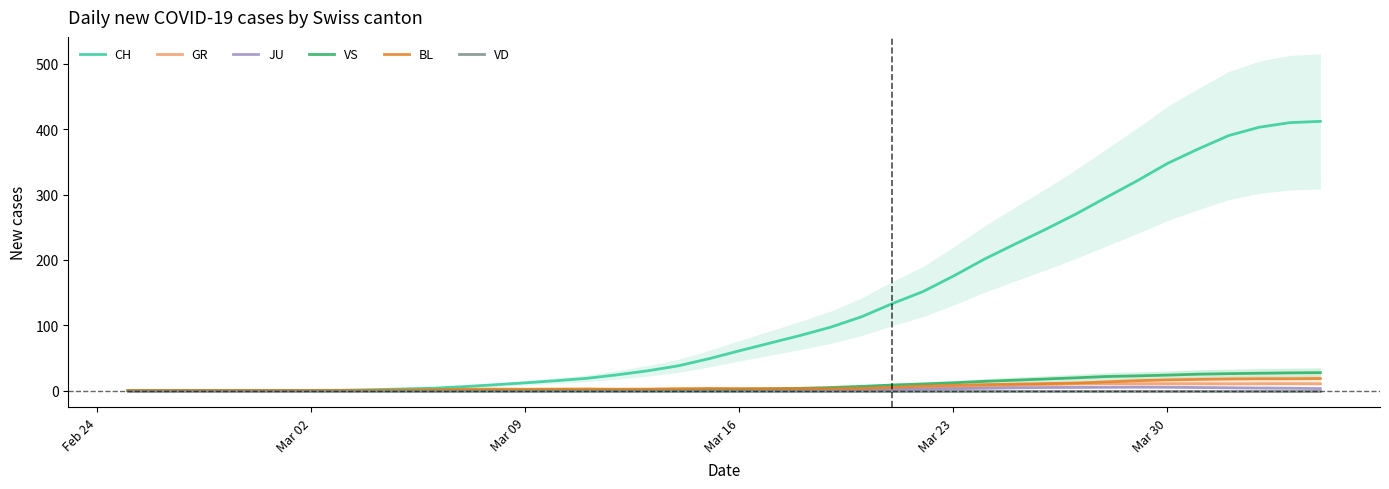

True or false: VD has more than 1 interior local peaks.

False